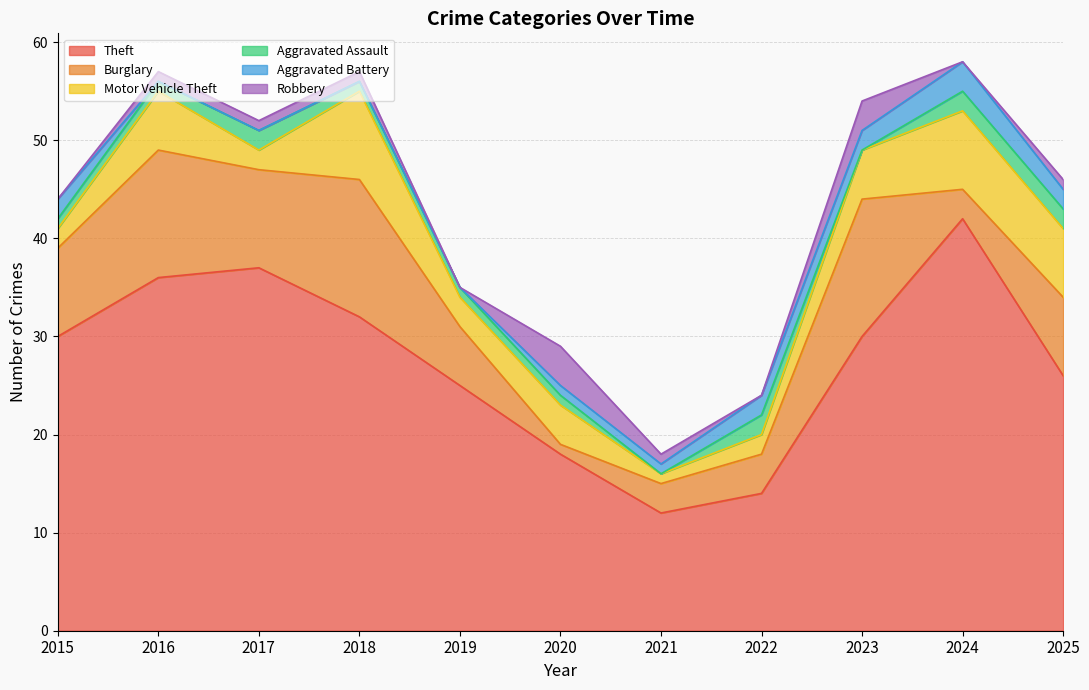

Rank the series by their maximum value, from highest to lowest.

Theft, Burglary, Motor Vehicle Theft, Robbery, Aggravated Battery, Aggravated Assault